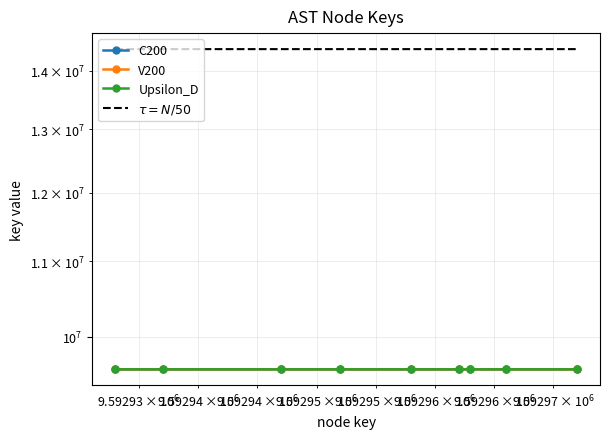

How many categories are shown in the chart?

9